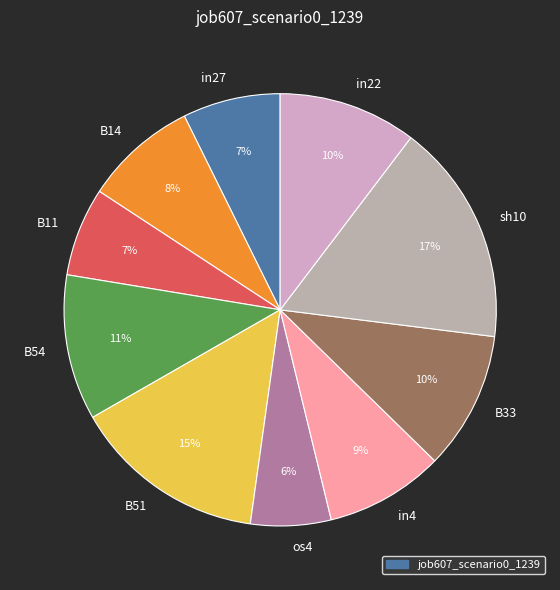

What is the smallest slice in the pie chart?

os4